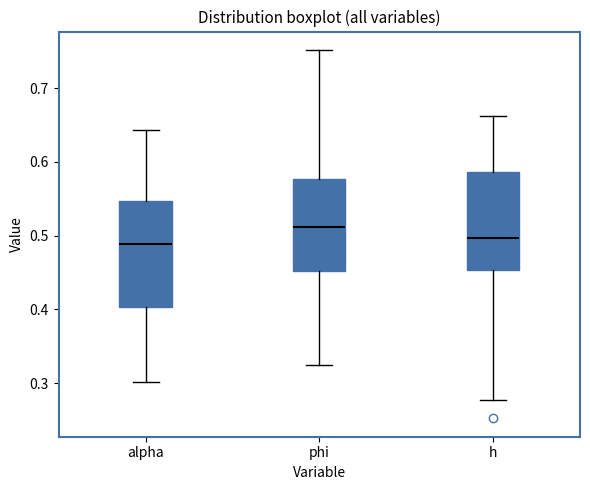

Reading left to right, read every box against the y-axis: the position of its median line, the range the box covers, and the ends of its whiskers. The values are not printed on the chart, so give them approximately, as read against the axis.

alpha: median 0.49, box 0.40 to 0.55, whiskers 0.30 to 0.64
phi: median 0.51, box 0.45 to 0.58, whiskers 0.32 to 0.75
h: median 0.50, box 0.45 to 0.59, whiskers 0.28 to 0.66